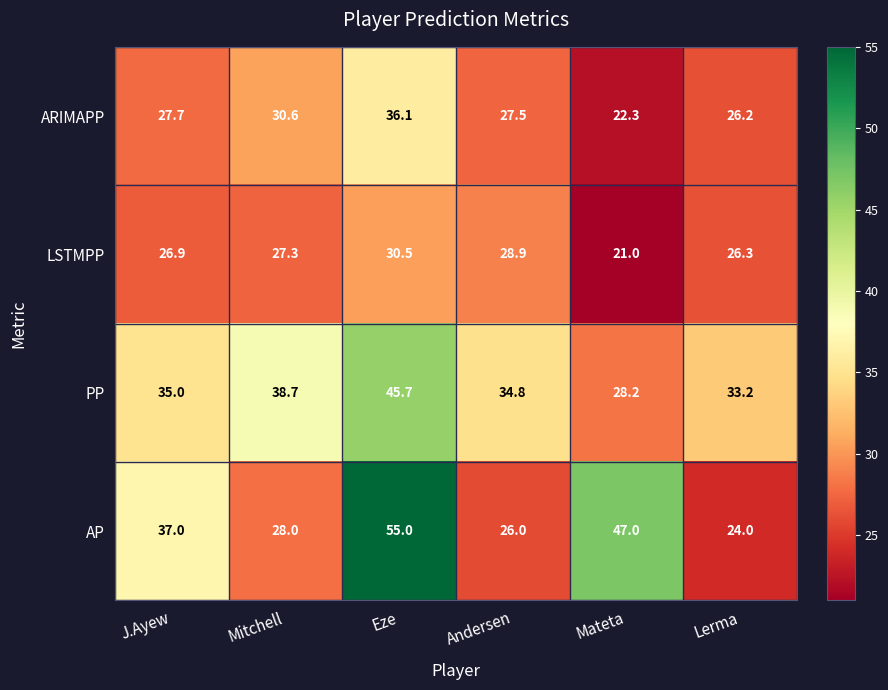

True or false: PP has a value of 60.0 at Mitchell.

False